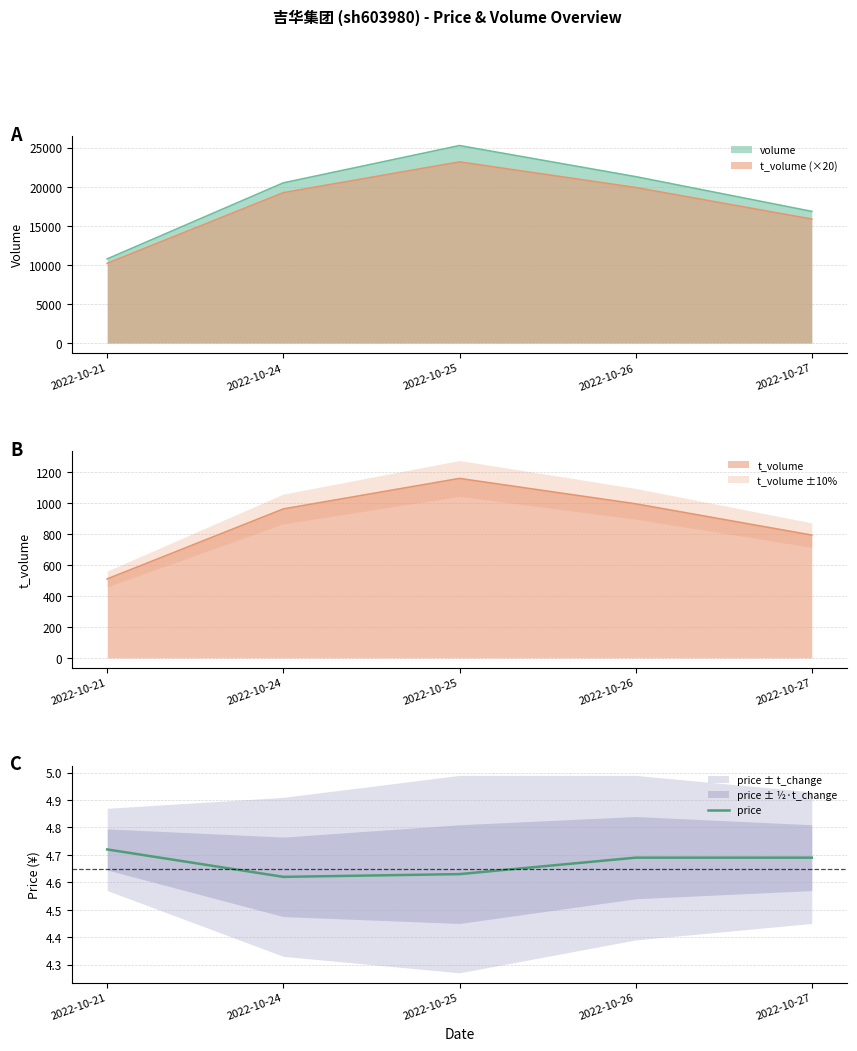

Approximately how many times larger is the value at 2022-10-25 compared to 2022-10-27?

1.0